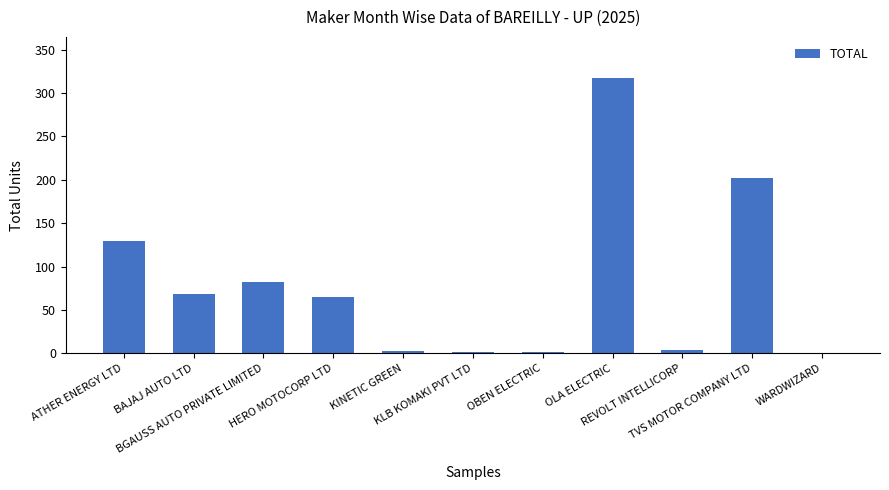

What is the greatest value displayed?

317